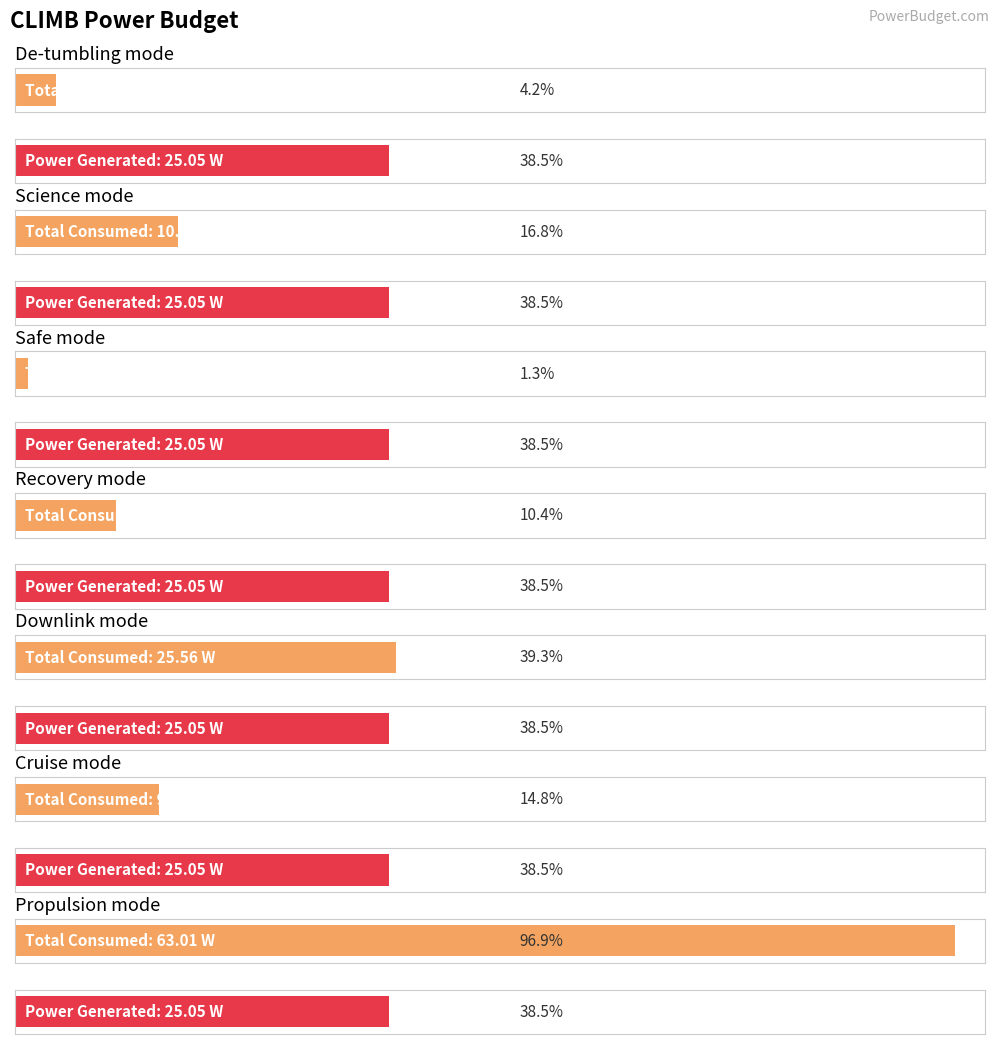

What is the label of the 4th bar from the left?

Recovery mode